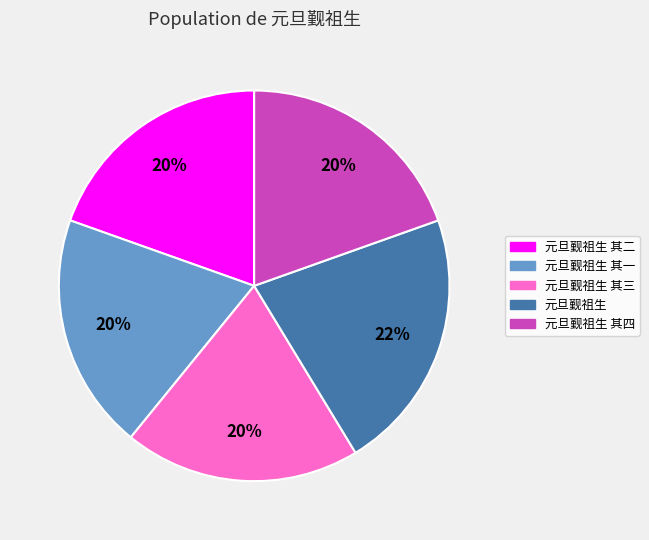

To the nearest percent, what is the difference between the largest and smallest slice percentages?

2%